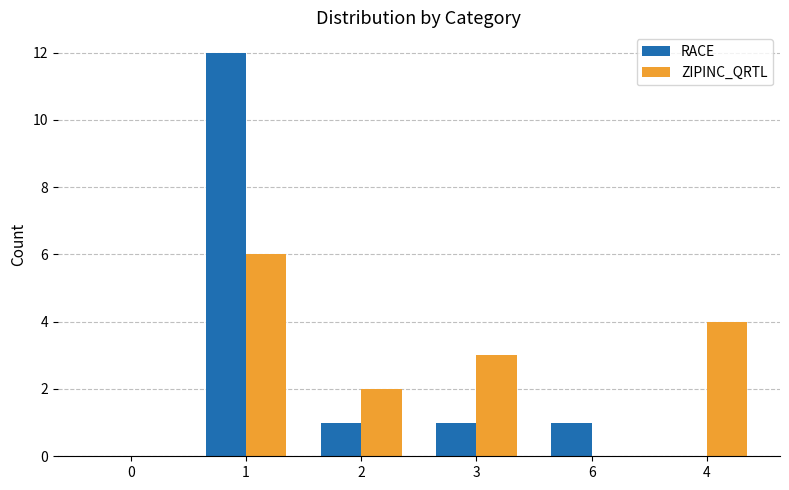

Is it true that RACE equals 0 at 0?

True